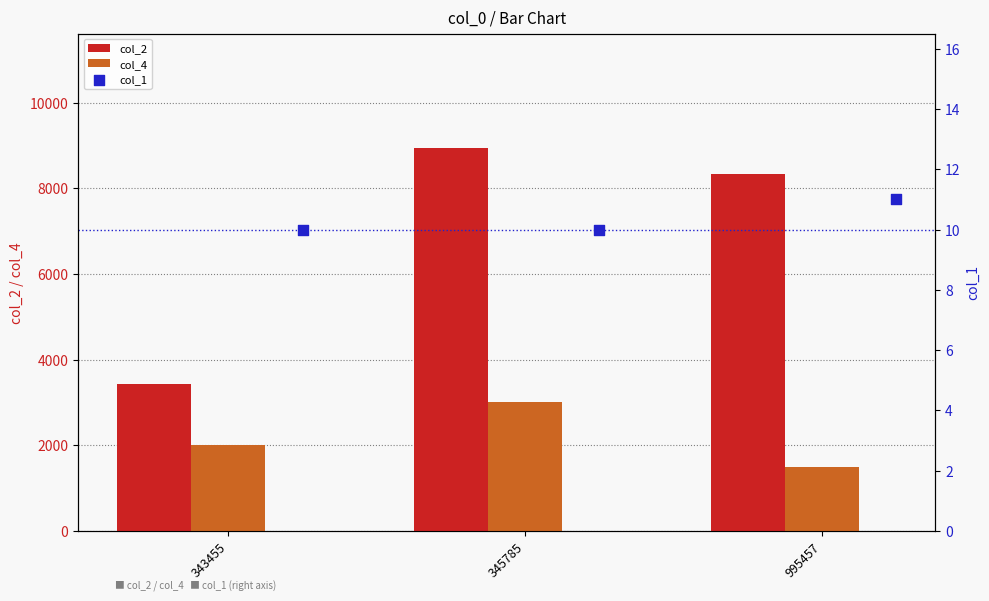

Which series contains the highest Y value?

col_2